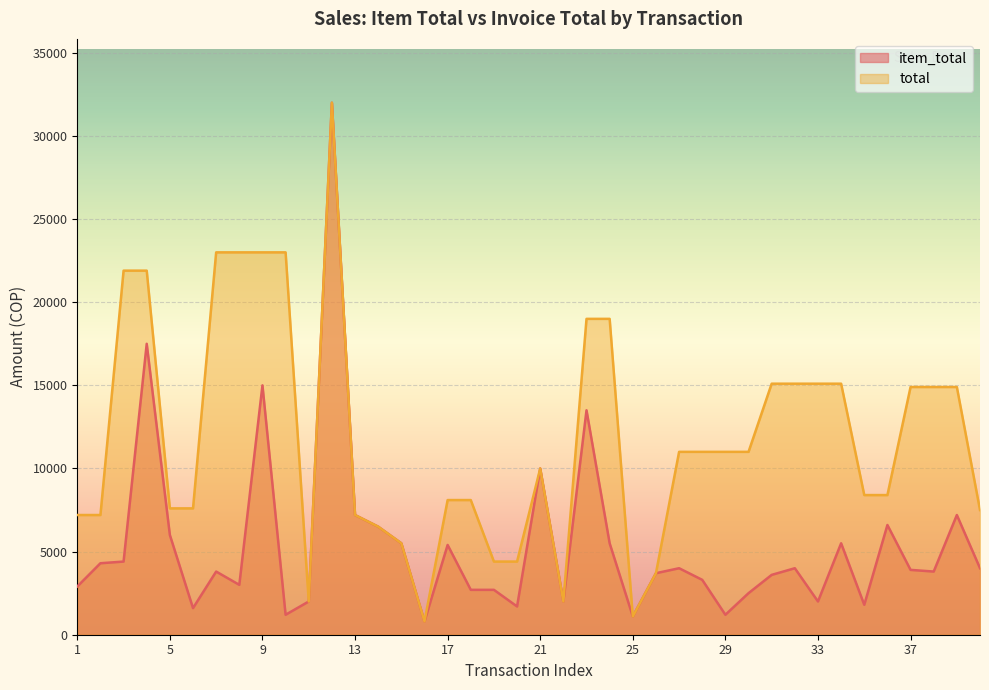

What is the total value across all series at 9?

38000.0